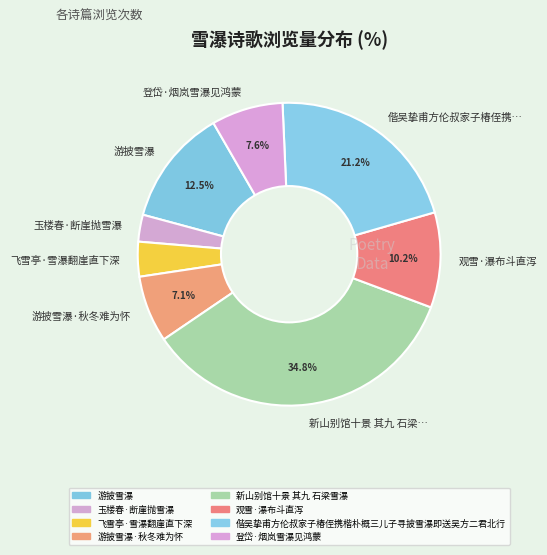

Between 偕吴挚甫方伦叔家子椿侄携… and 观雪·瀑布斗直泻, which is larger?

偕吴挚甫方伦叔家子椿侄携…